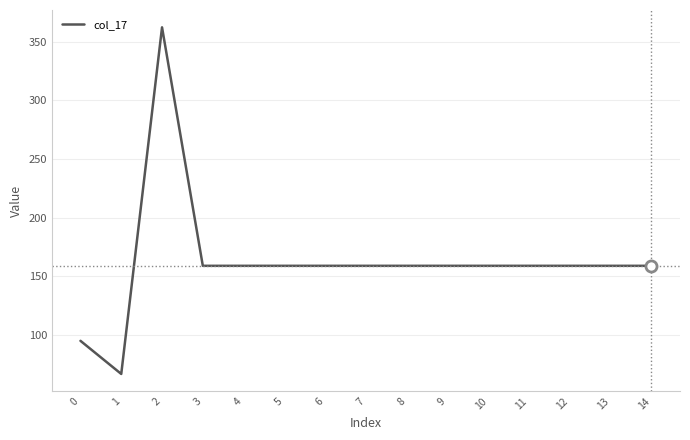

True or false: the data shows 158.8 at 14.

True